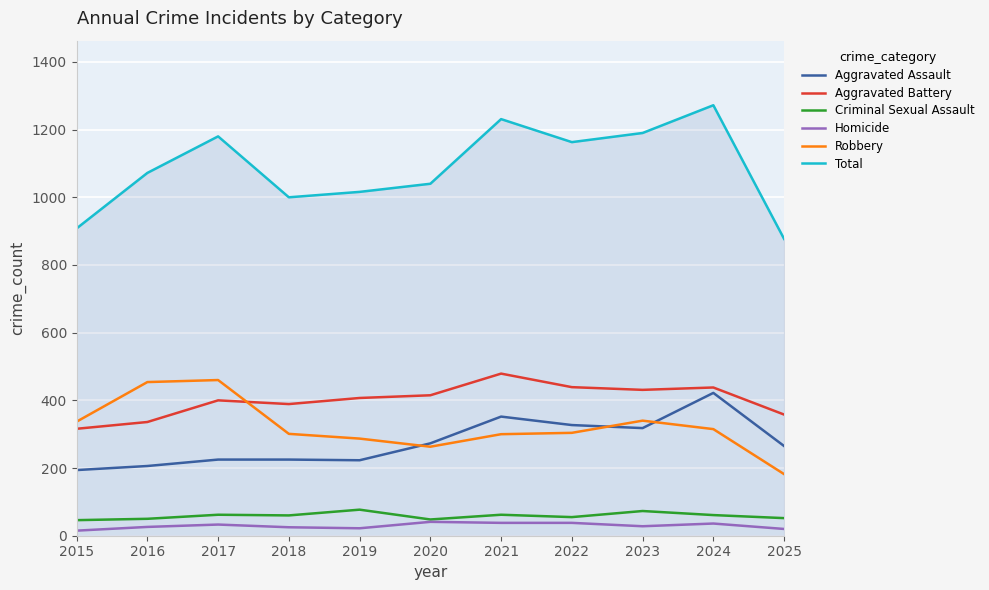

The Aggravated Assault series shows 206 at 2016. True or false?

True